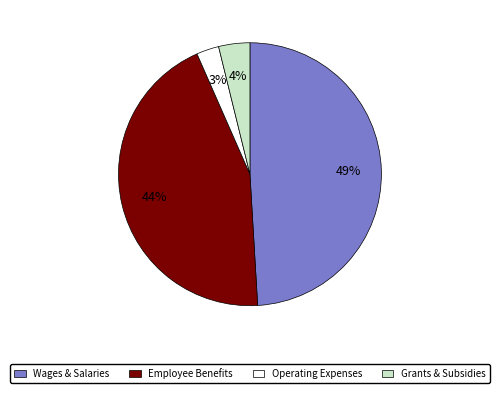

True or false: Employee Benefits accounts for 44% of the total.

True